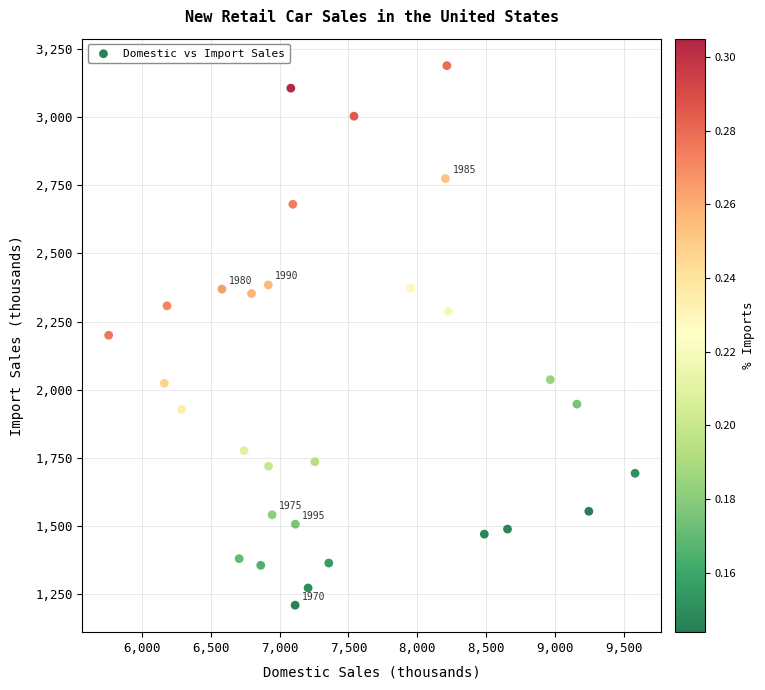

What is the range of X values (max minus min)?

3826.4